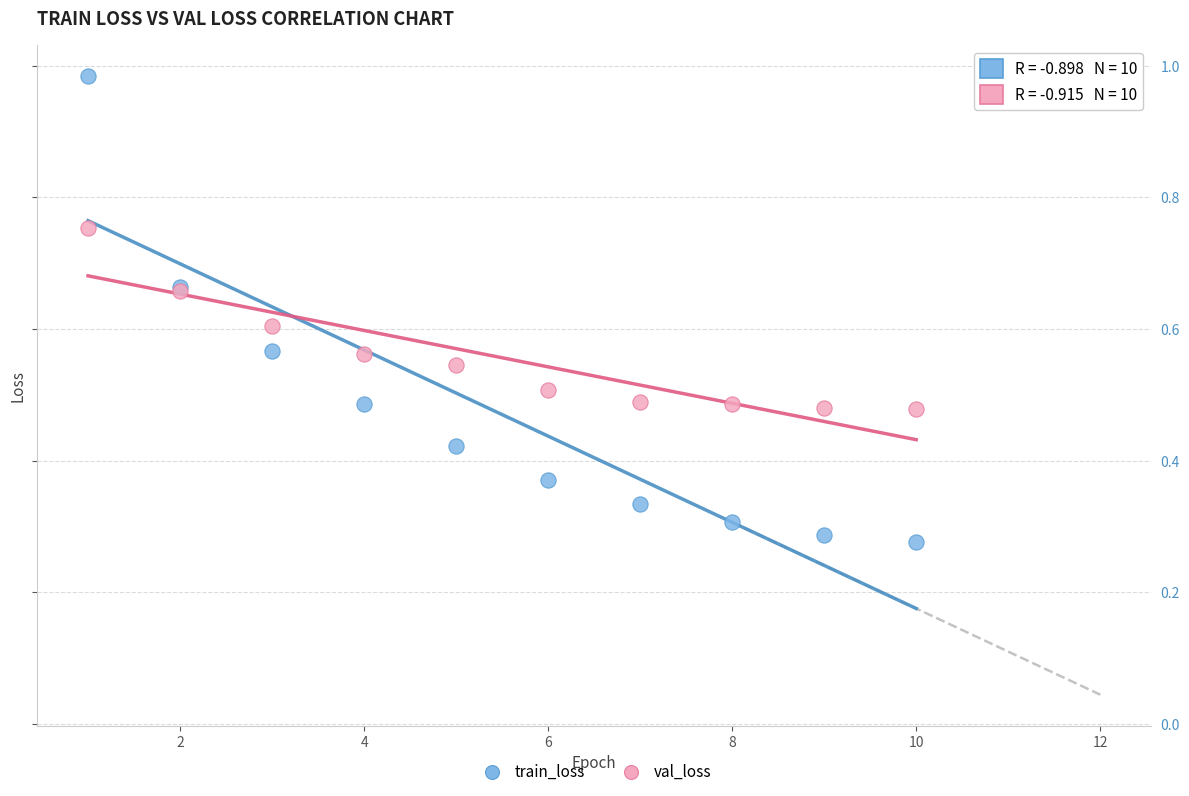

Which series contains the lowest Y value?

train_loss